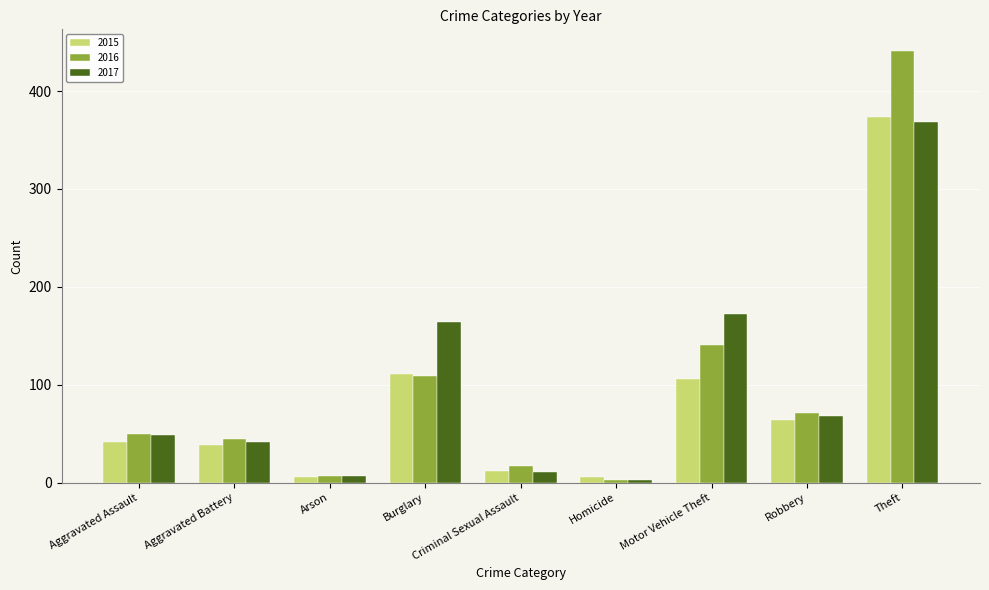

What is the label of the 2nd bar from the right?

Robbery